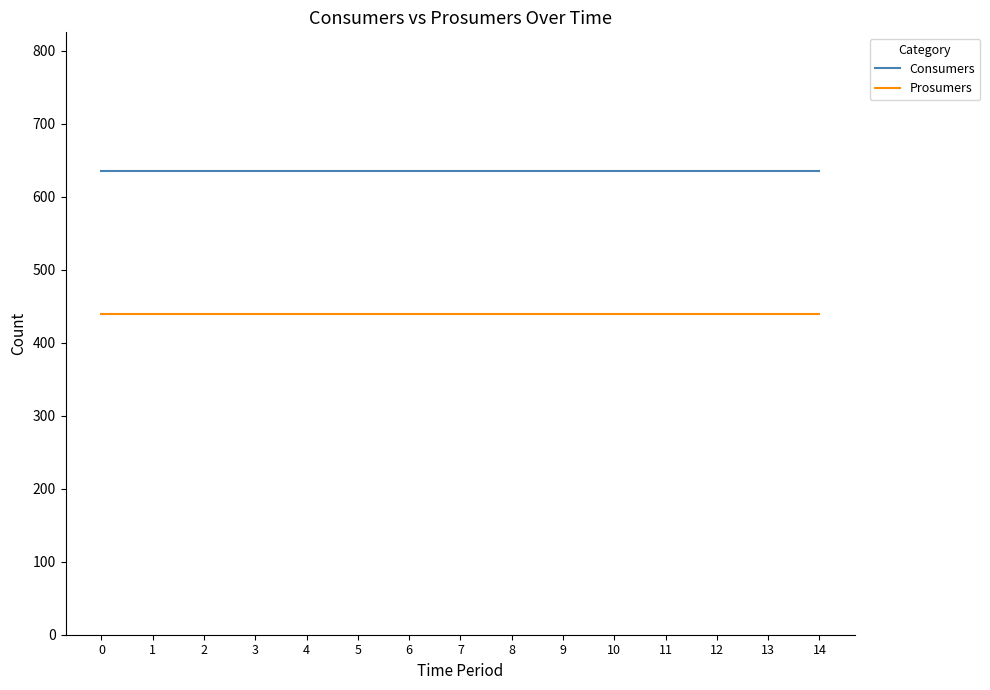

Rank the series by their average value, from lowest to highest.

Prosumers, Consumers